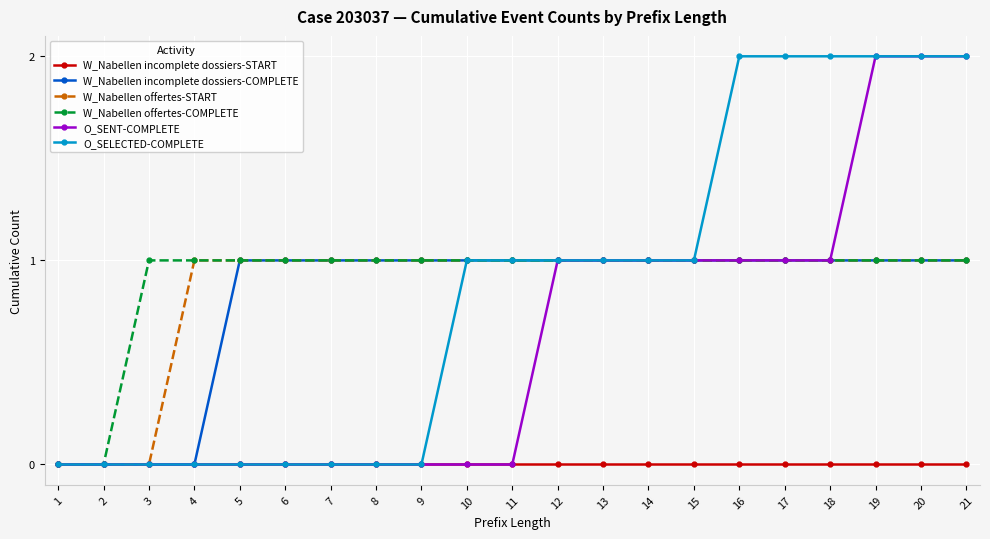

The W_Nabellen incomplete dossiers-COMPLETE series shows 1 at 13. True or false?

True